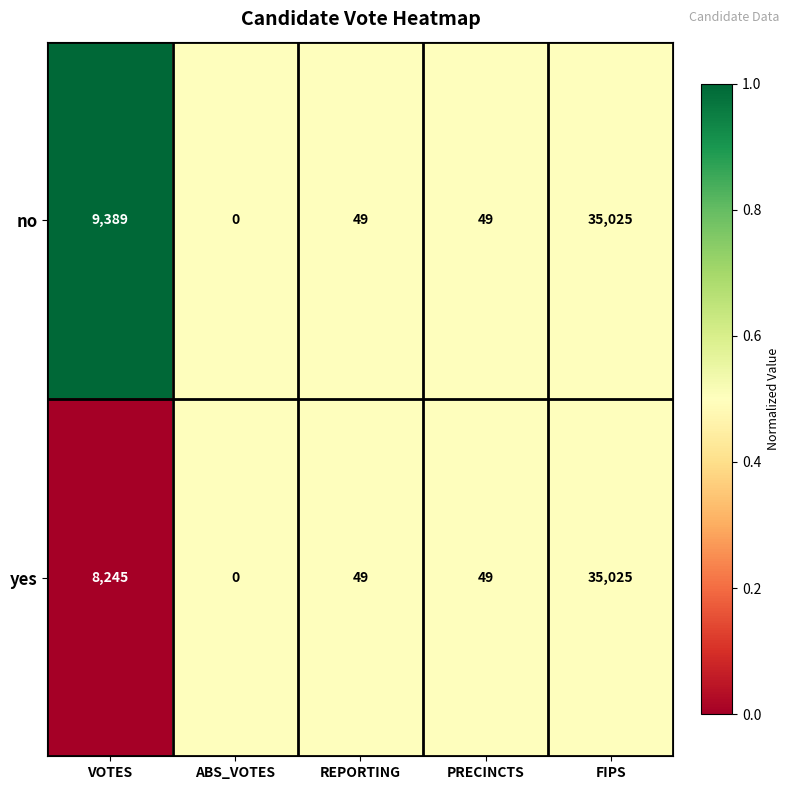

Between VOTES and FIPS, which series saw the biggest shift?

yes